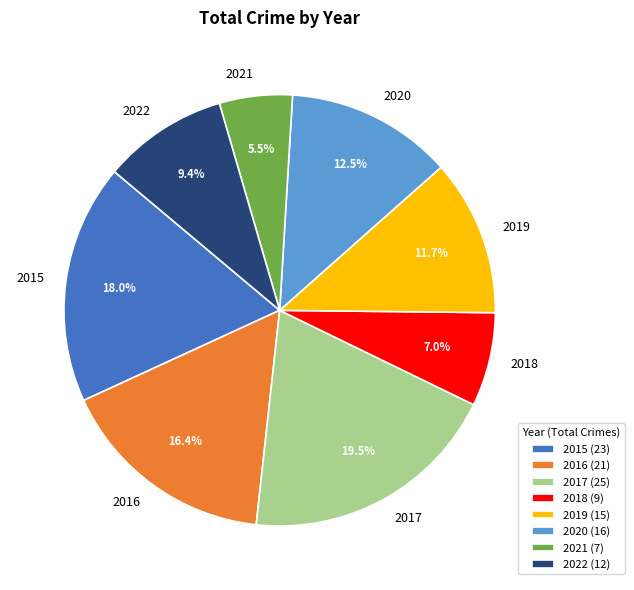

To the nearest percent, what is the difference between the largest and smallest slice percentages?

14%